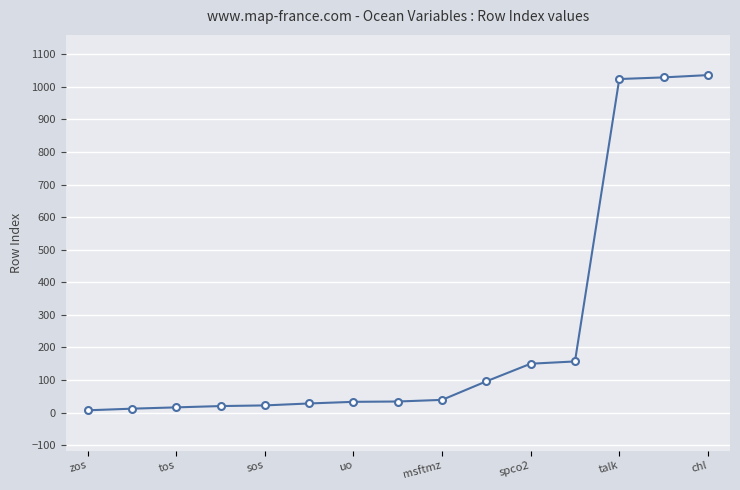

What is the difference between the maximum and minimum values?

1029